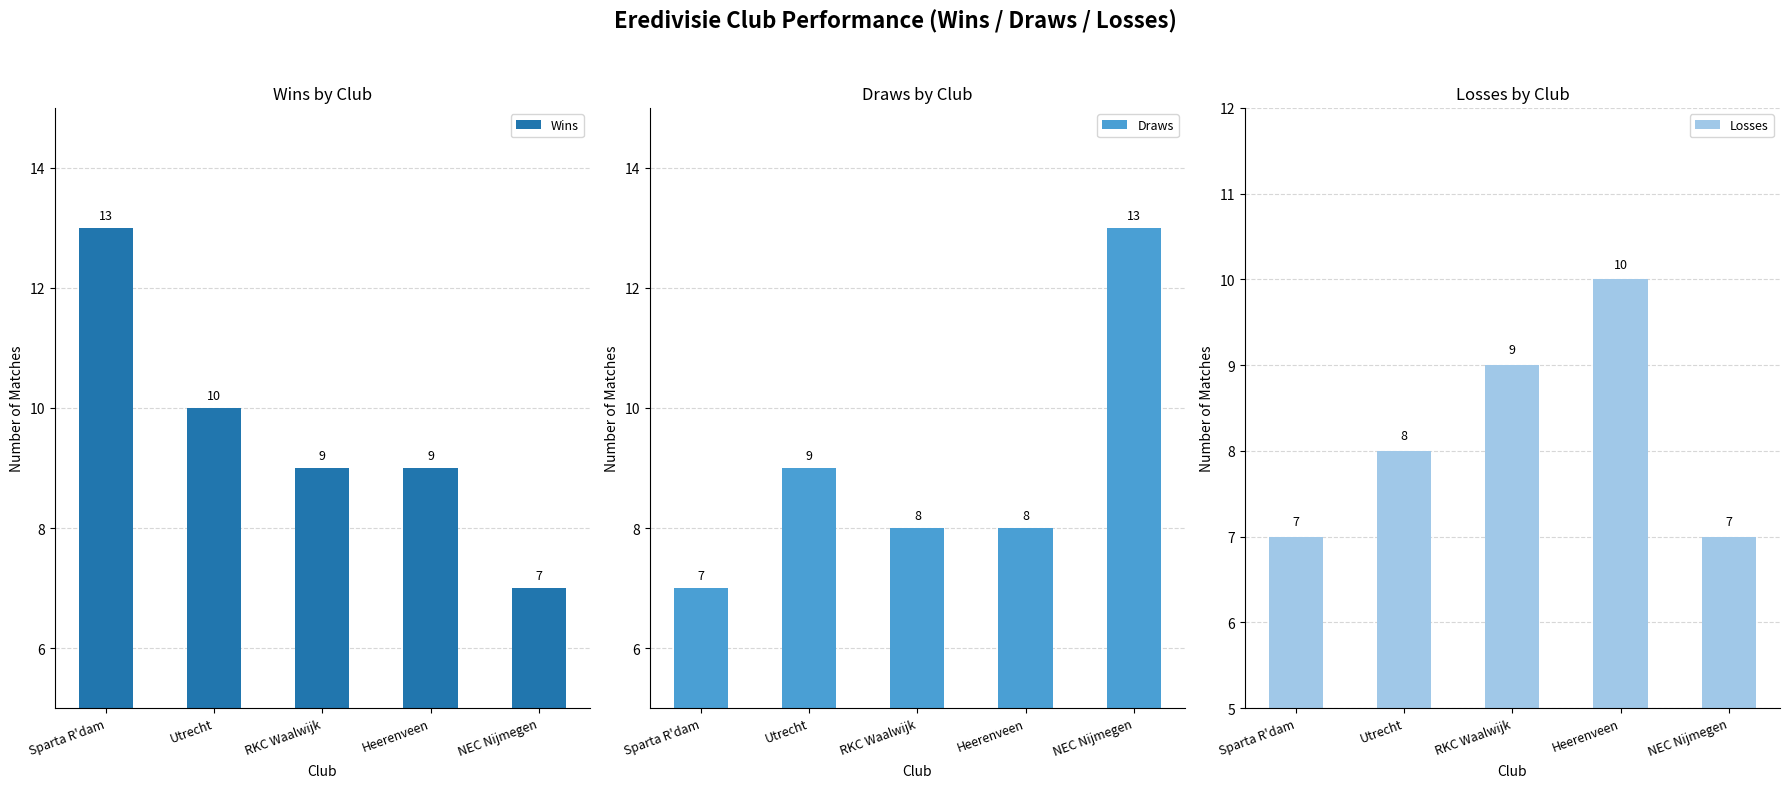

Is it true that Draws equals 8 at Heerenveen?

True